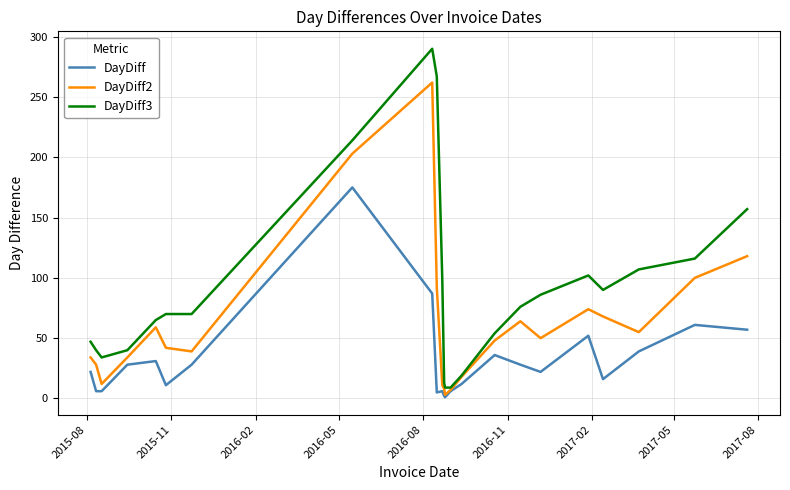

Which series has the largest range (max minus min)?

DayDiff3